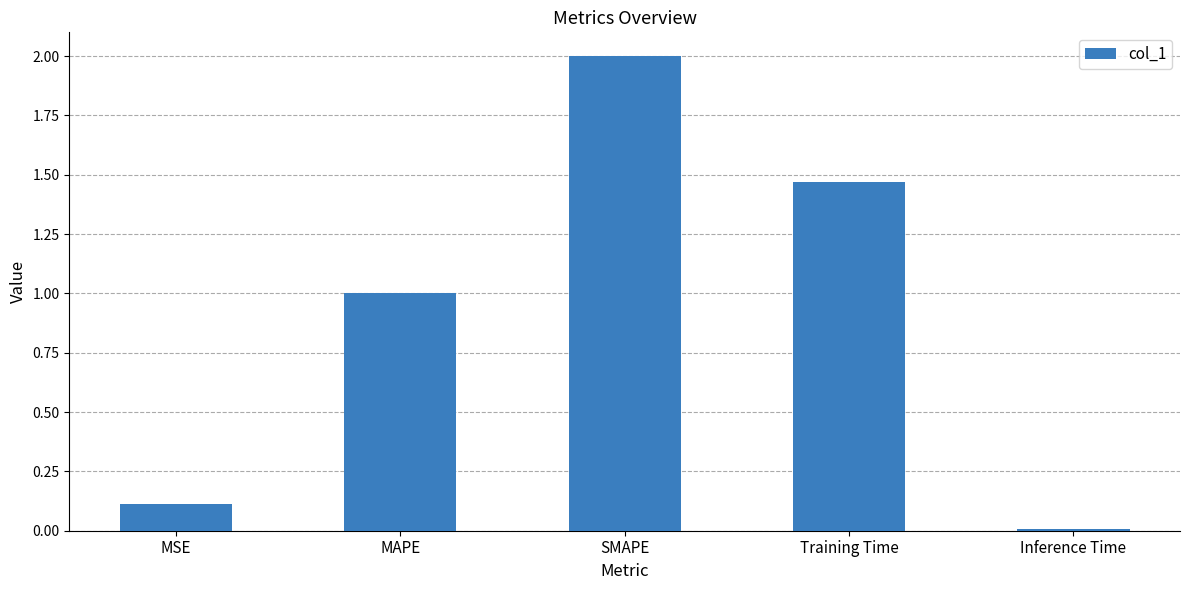

Read the value at SMAPE.

2.0